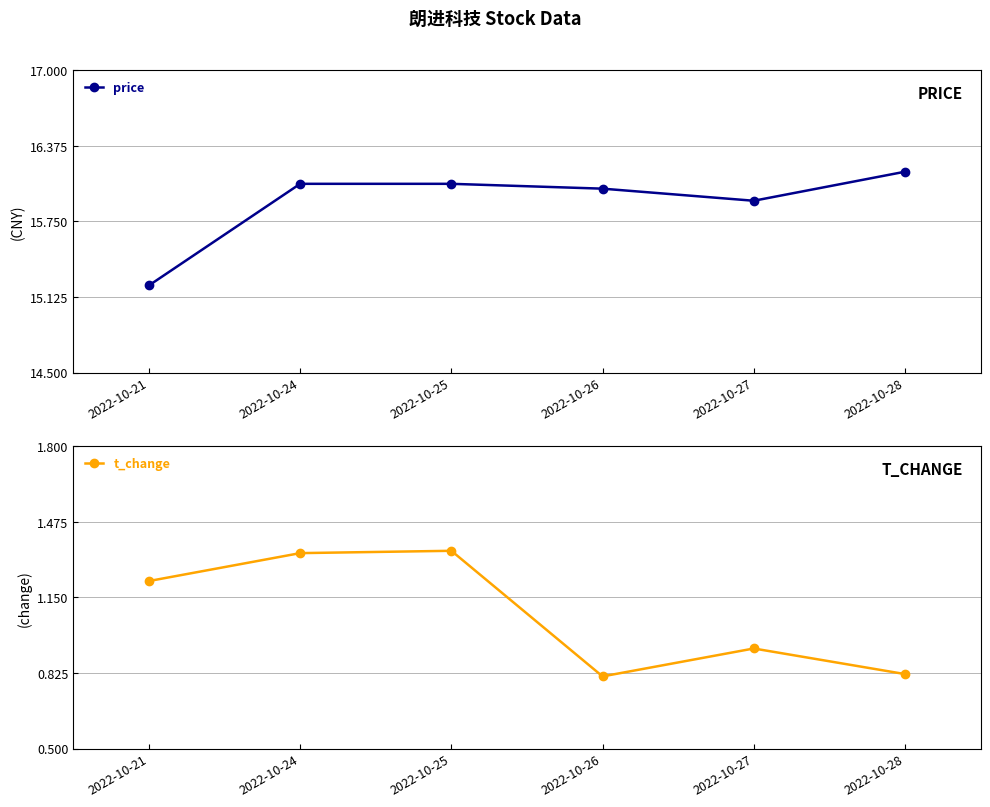

At which label does price first exceed 16?

2022-10-24